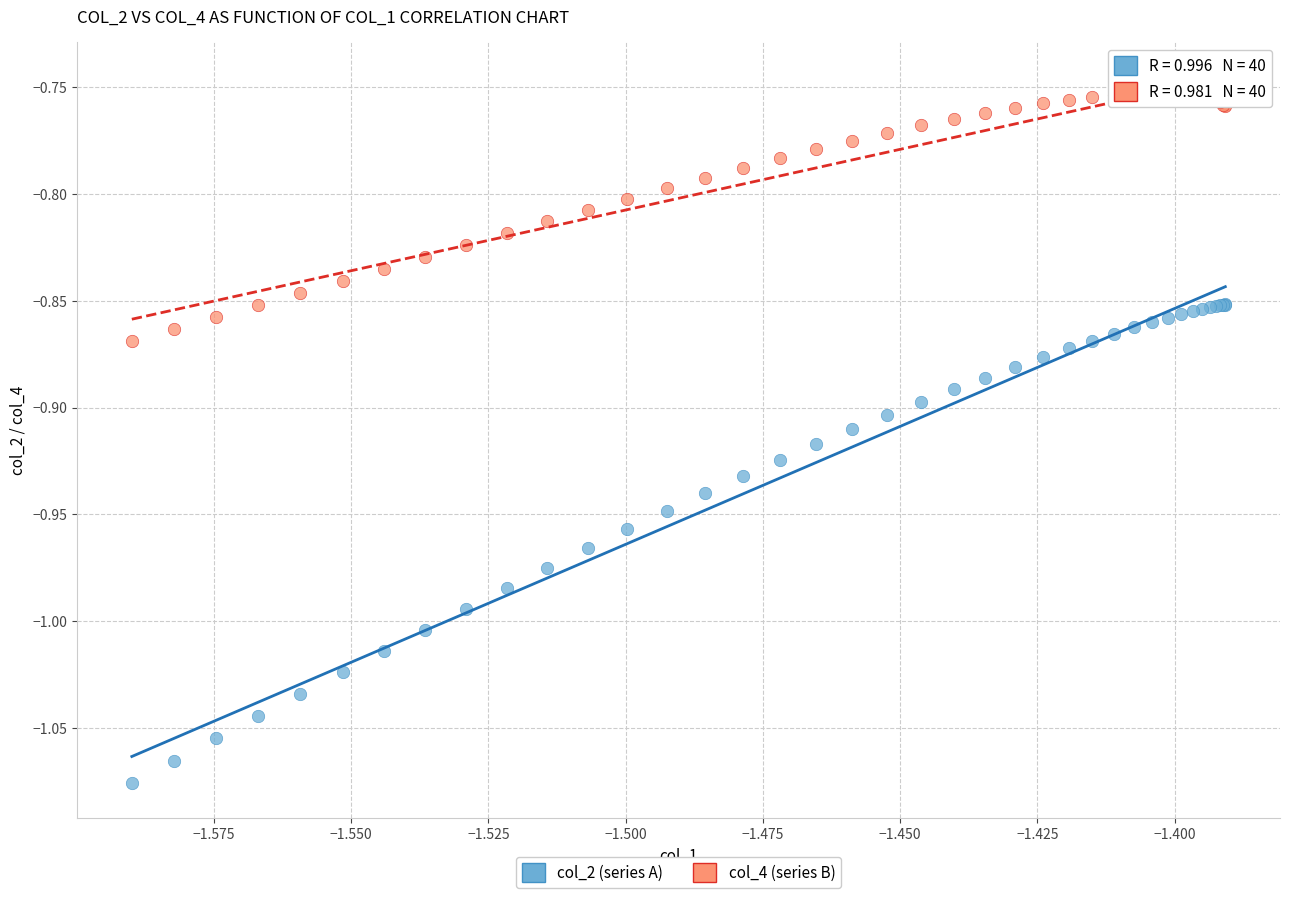

Which series reaches the maximum Y coordinate?

col_4 (series B)